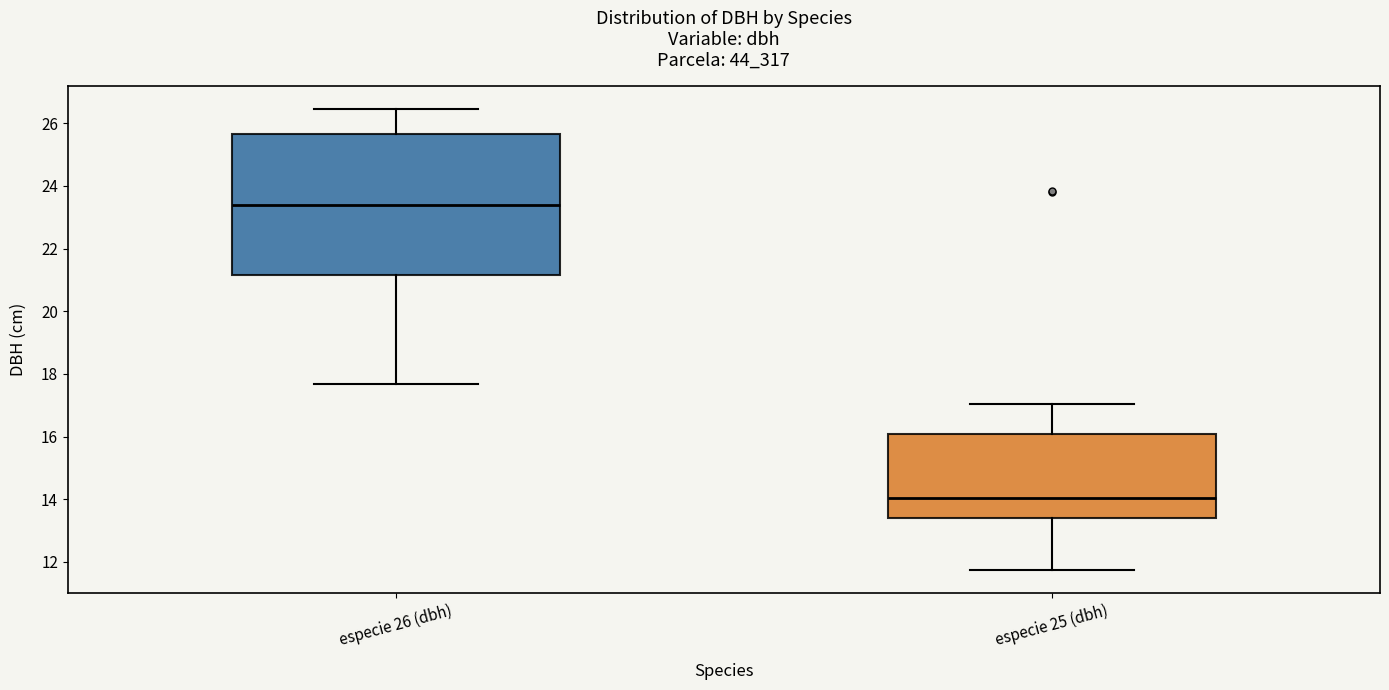

Where is the lower edge of the box for especie 25 (dbh) on the y-axis? The values are not printed on the chart, so give them approximately, as read against the axis.

13.4